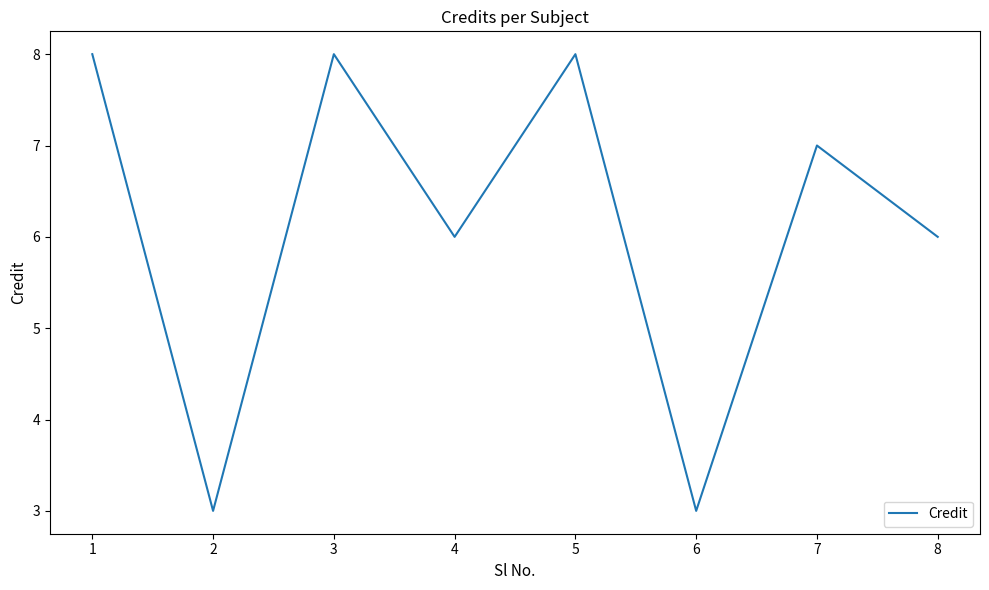

True or false: there are more than 0 points higher than both neighbors.

True